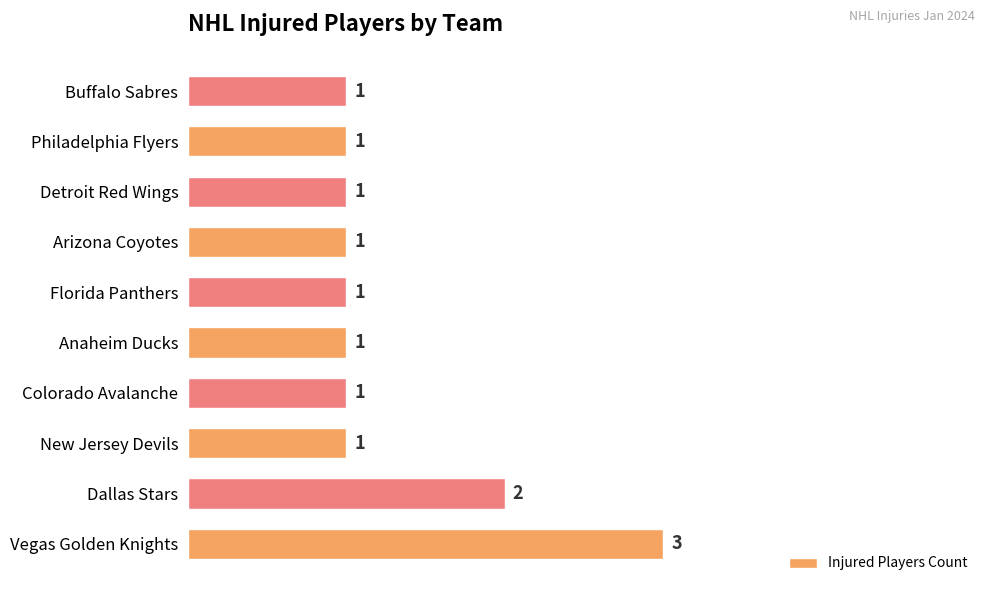

True or false: the data shows 2 at New Jersey Devils.

False